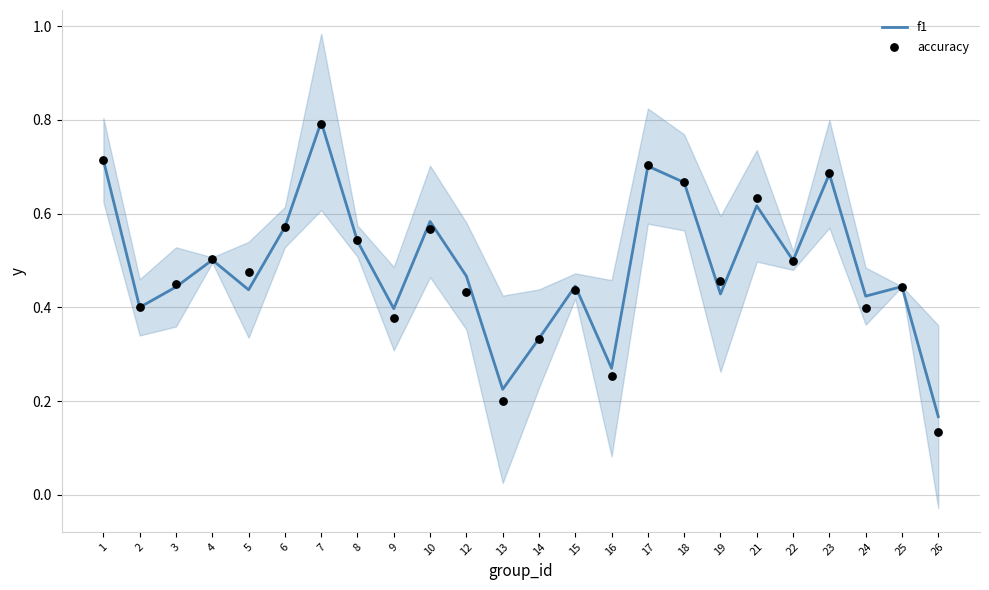

What are all the series names shown in the legend?

f1, accuracy